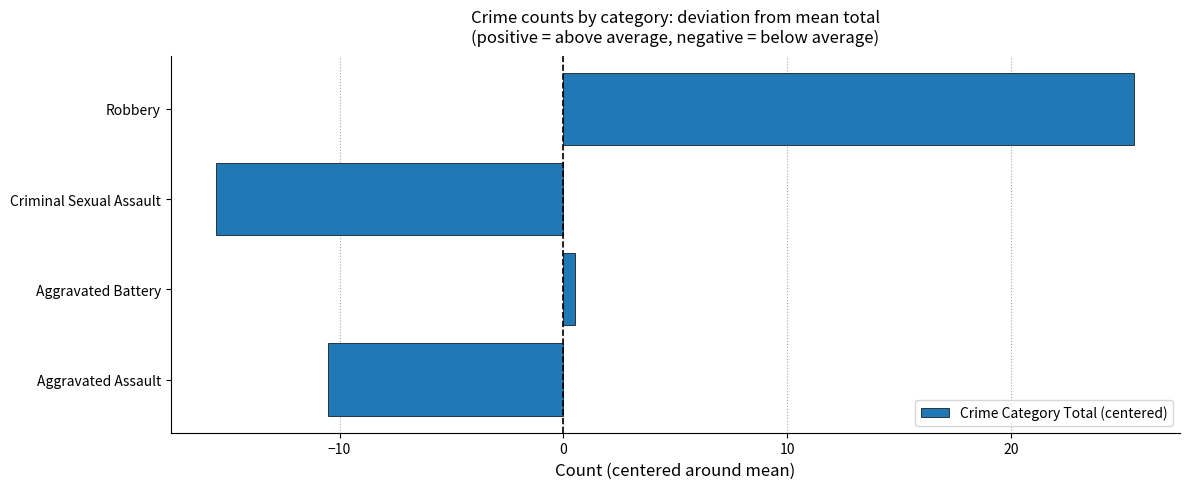

Is it true that the value at Criminal Sexual Assault is -15.5?

True